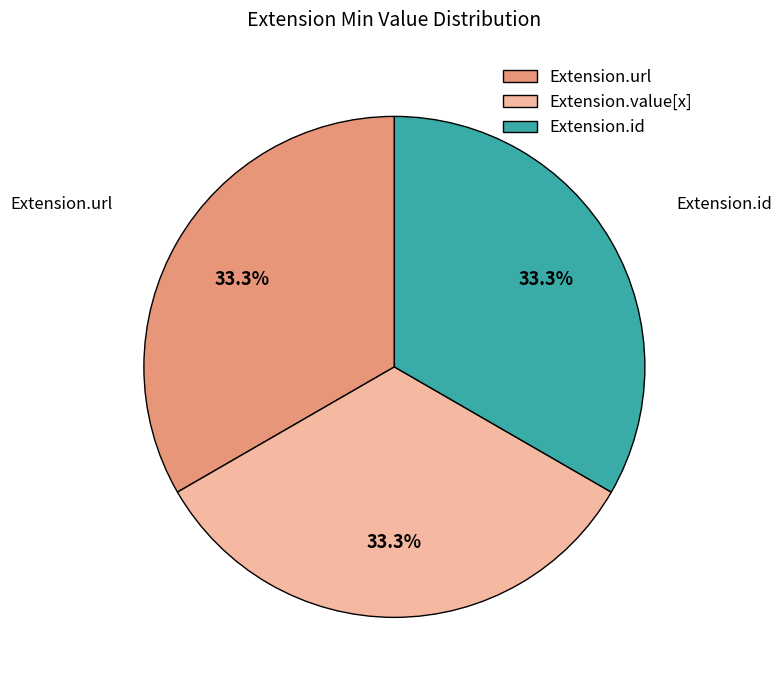

How many segments does this pie chart have?

3